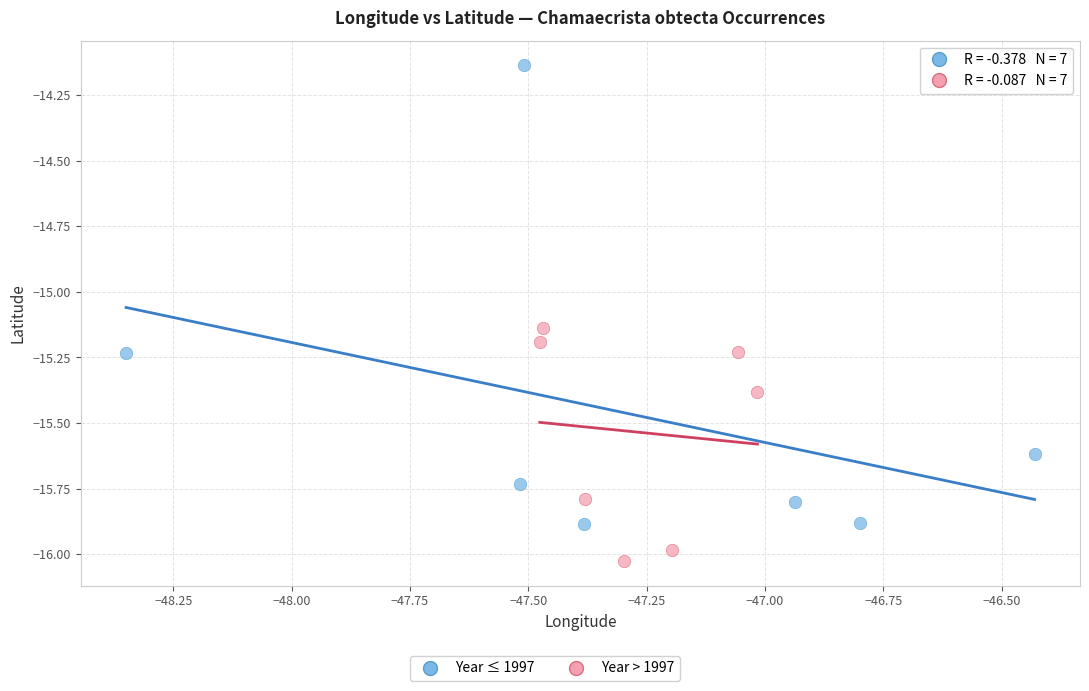

Which series contains the lowest Y value?

Year > 1997